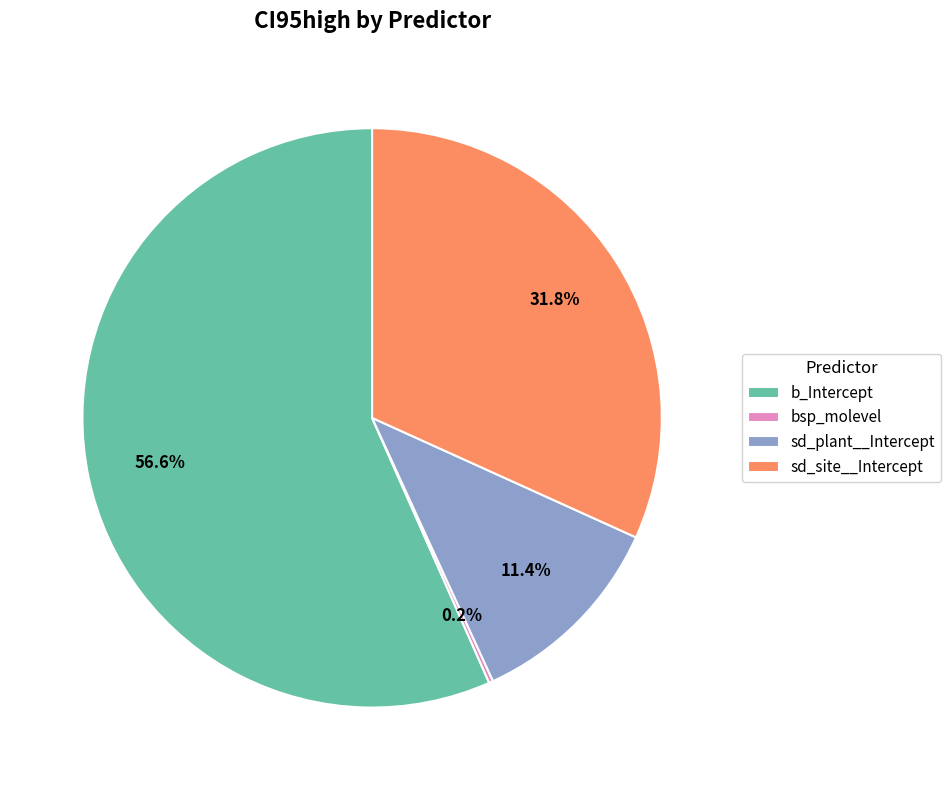

To the nearest percent, what percentage of the pie is sd_site__Intercept?

32%